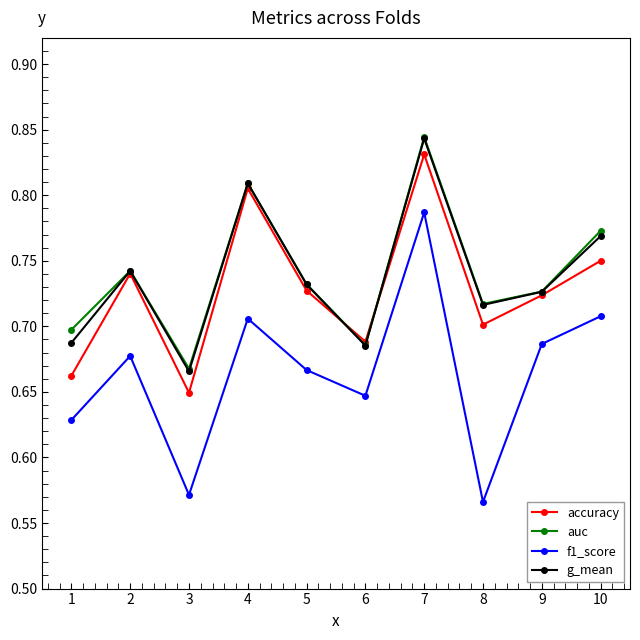

At how many categories does at least one series exceed 0?

10